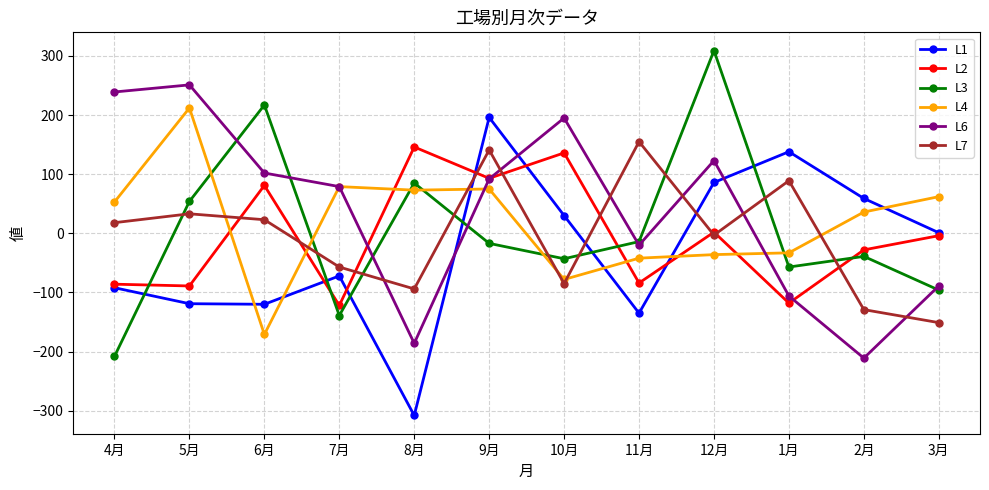

How many data points in L2 are less than -4?

6